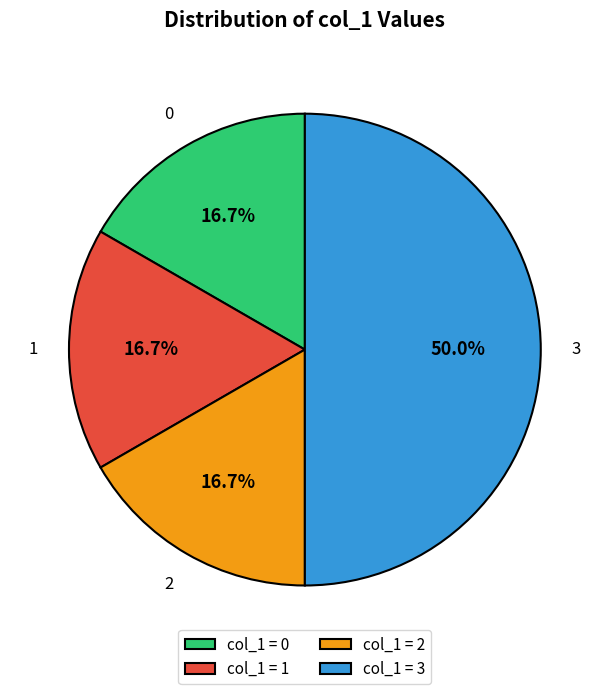

Approximately how many times larger is the value at 3 compared to 0?

3.0